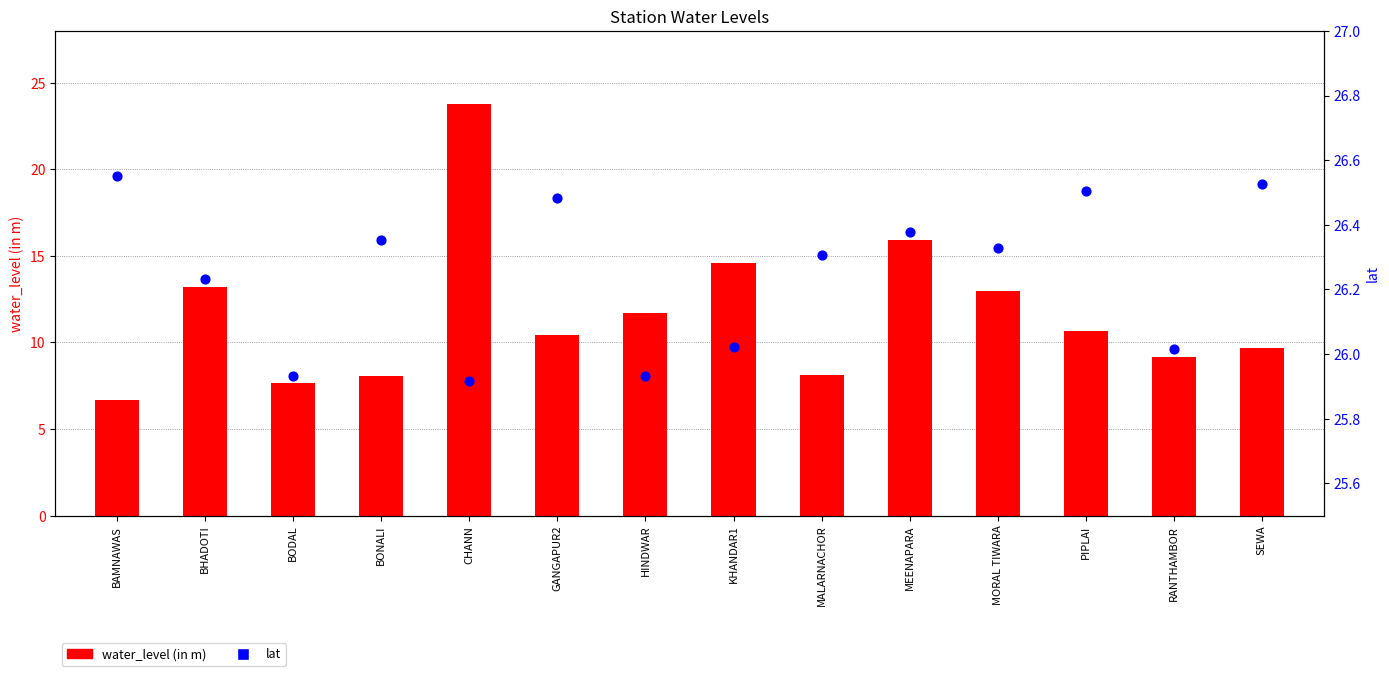

Which series contains the highest Y value?

lat